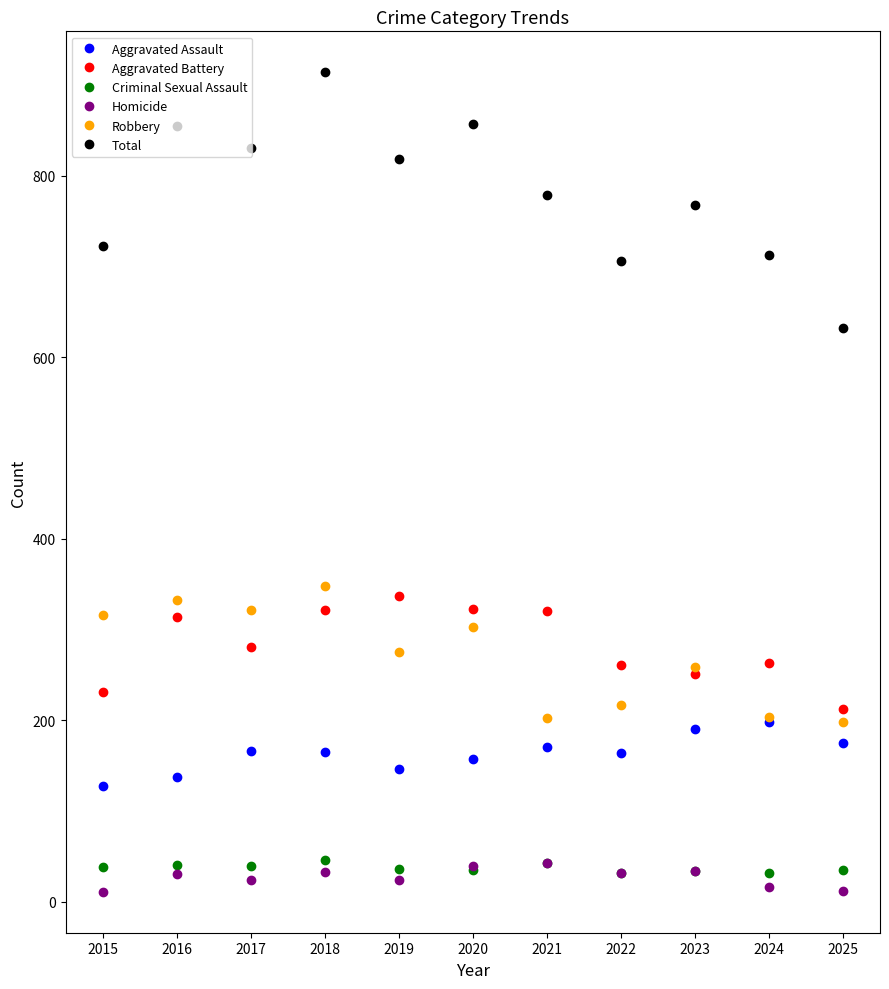

What is the value of the Aggravated Battery point at the 6th from the left?

323